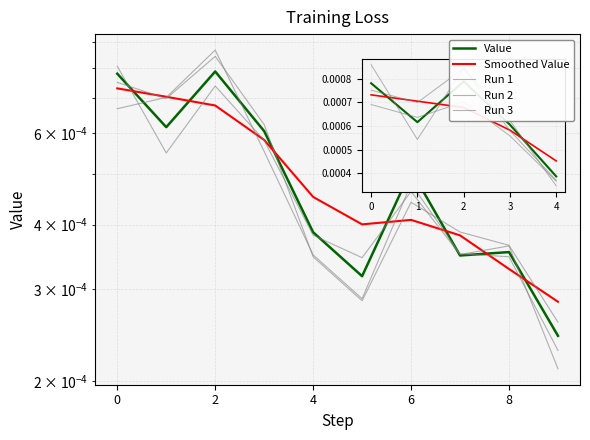

The value of Run 1 at 6 is 0.0. True or false?

True